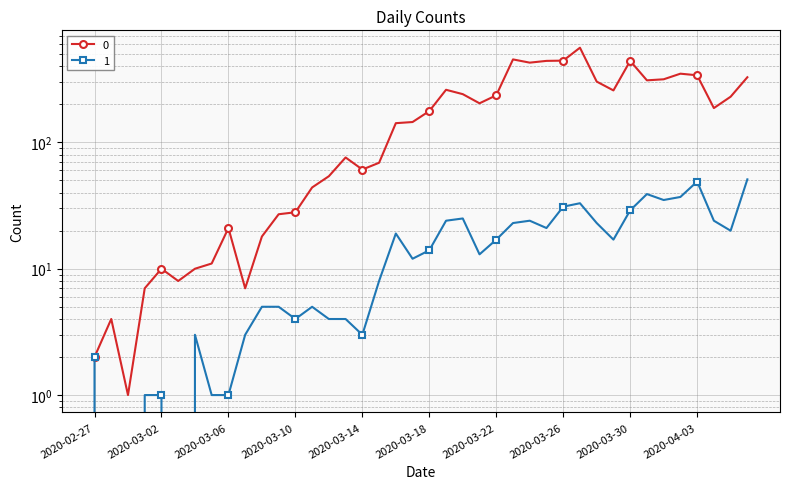

Is it true that 1 equals 4 at 2020-03-12?

True